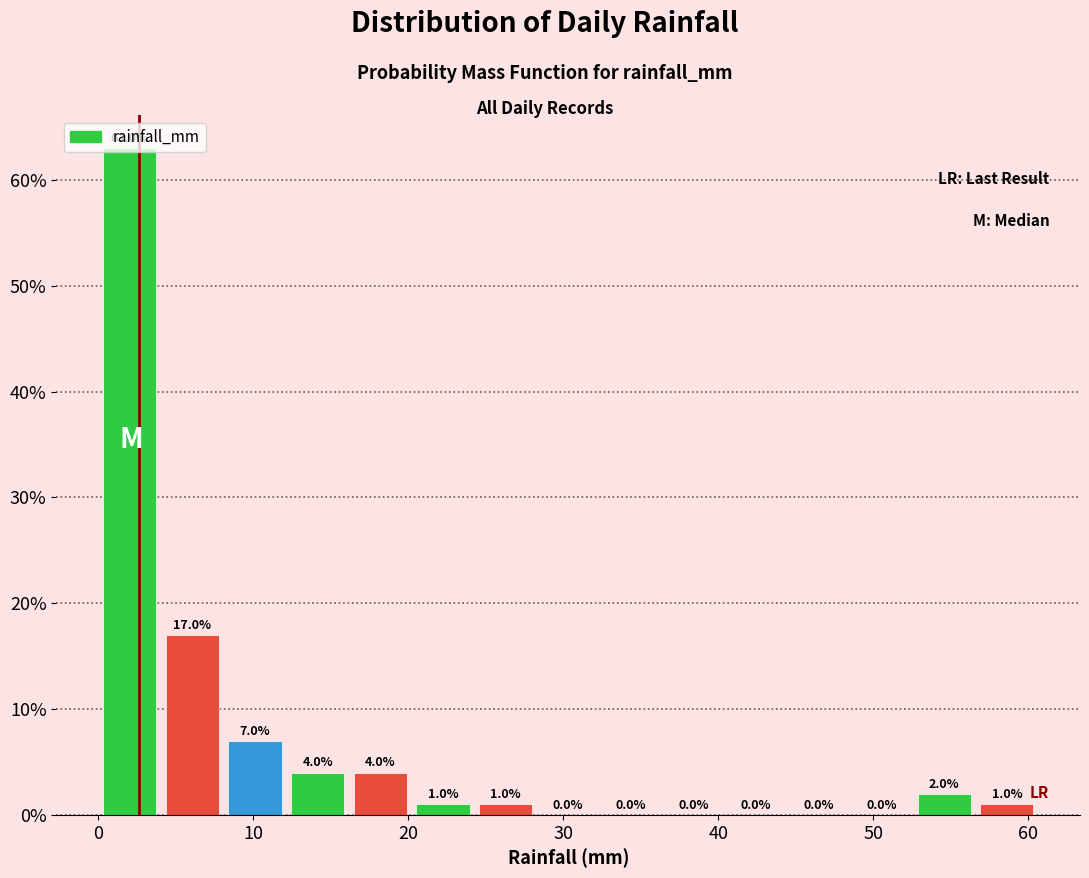

Reading left to right, transcribe this chart: for each bar, give the range it covers on the x-axis and its height. The bar edges are not printed on the chart, so give them approximately, as read against the axis.

0 to 4: 63.0
4 to 8: 17.0
8 to 12: 7.0
12 to 16: 4.0
16 to 20: 4.0
20 to 24: 1.0
24 to 28: 1.0
28 to 32: 0.0
32 to 36: 0.0
36 to 40: 0.0
40 to 44: 0.0
44 to 49: 0.0
49 to 53: 0.0
53 to 57: 2.0
57 to 61: 1.0